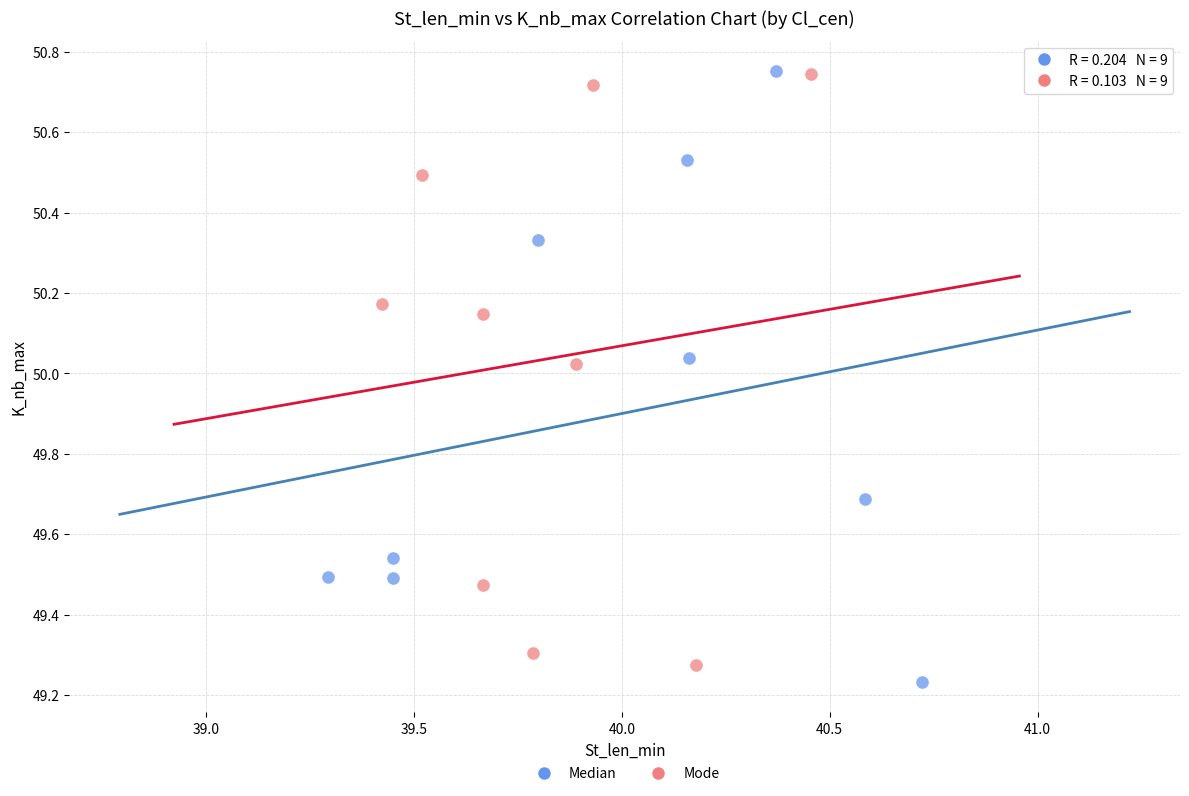

Which series contains the lowest Y value?

Median